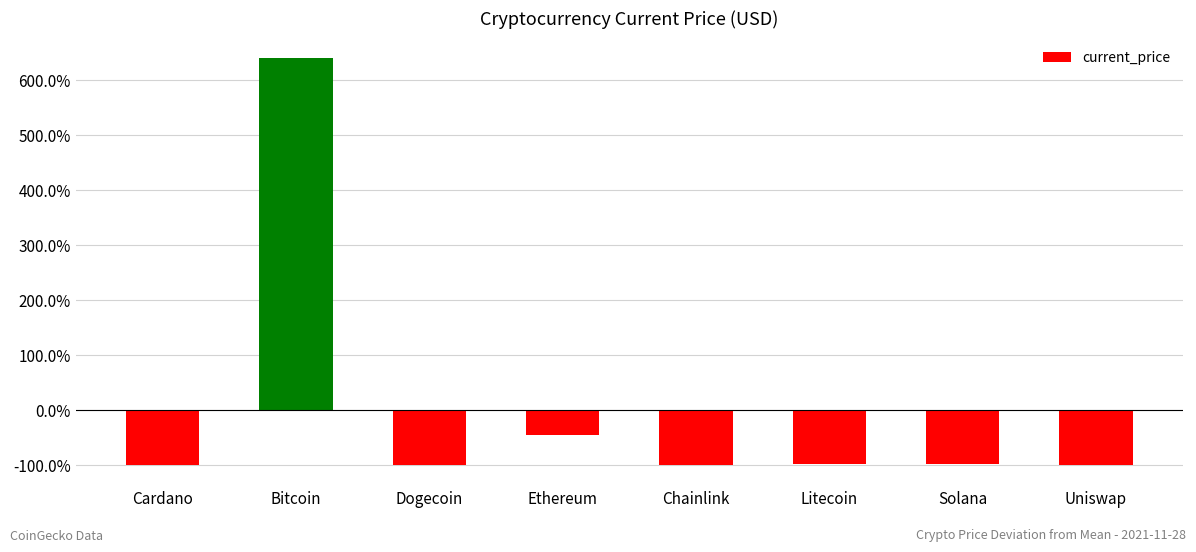

How many negative values are there?

7